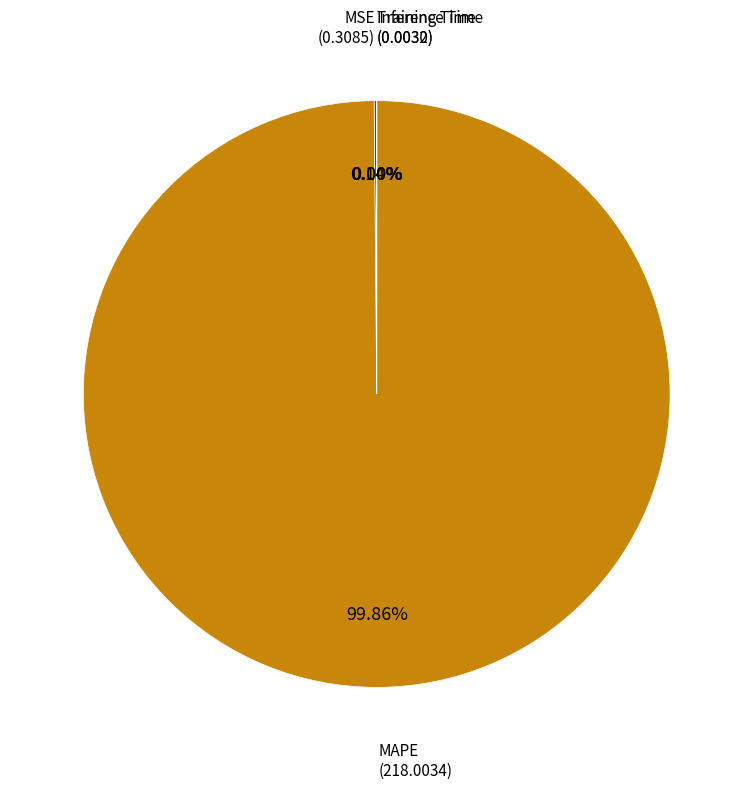

Does any single category account for the majority?

Yes